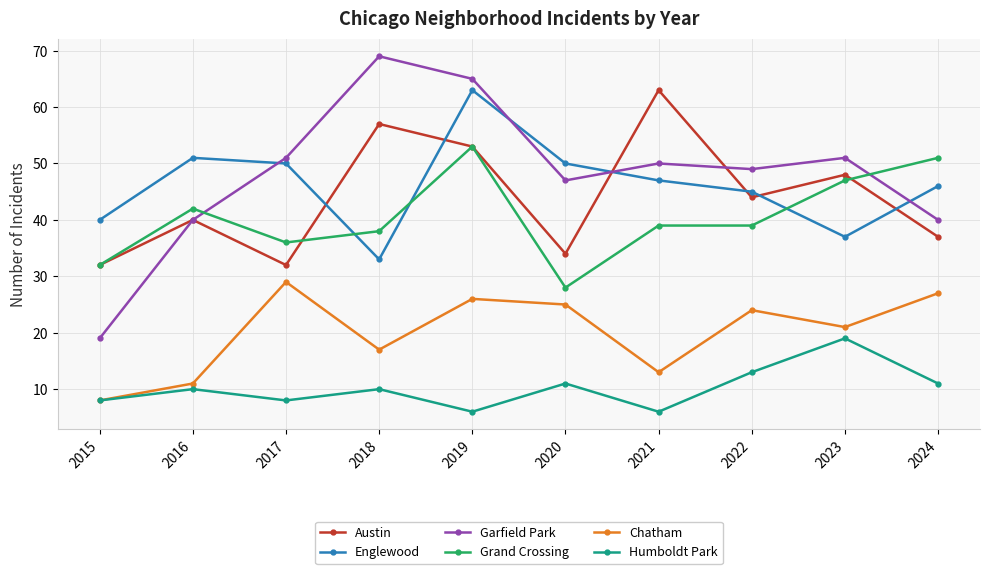

What is the total value across all series at 2022?

214